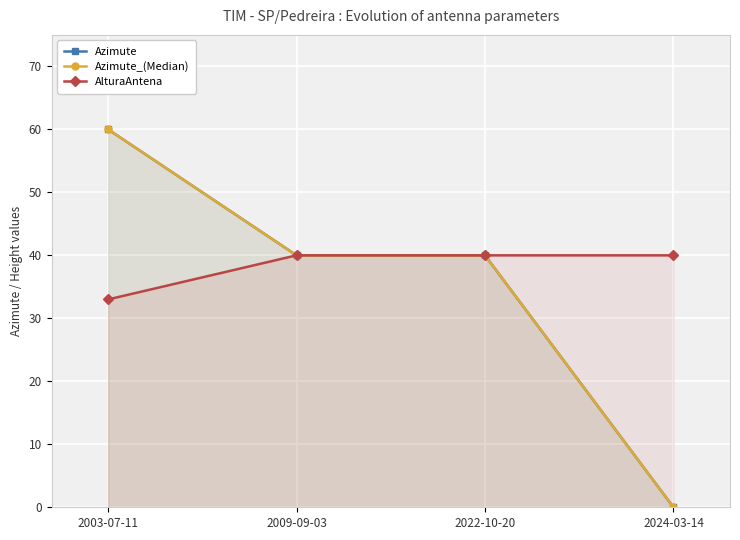

List the labels in order of Azimute_(Median) value, largest first.

2003-07-11, 2009-09-03, 2022-10-20, 2024-03-14